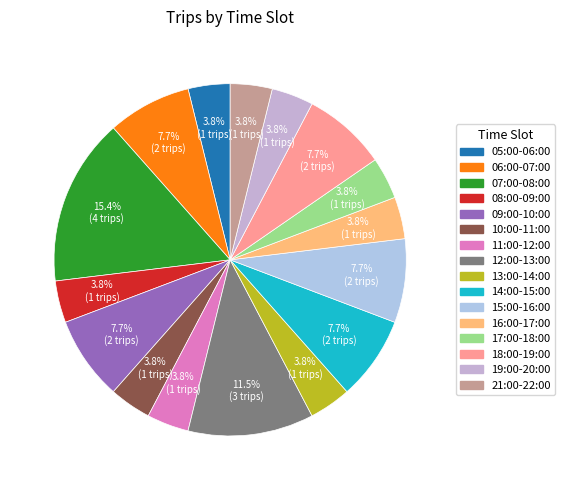

Which category has the biggest portion of the pie?

07:00-08:00